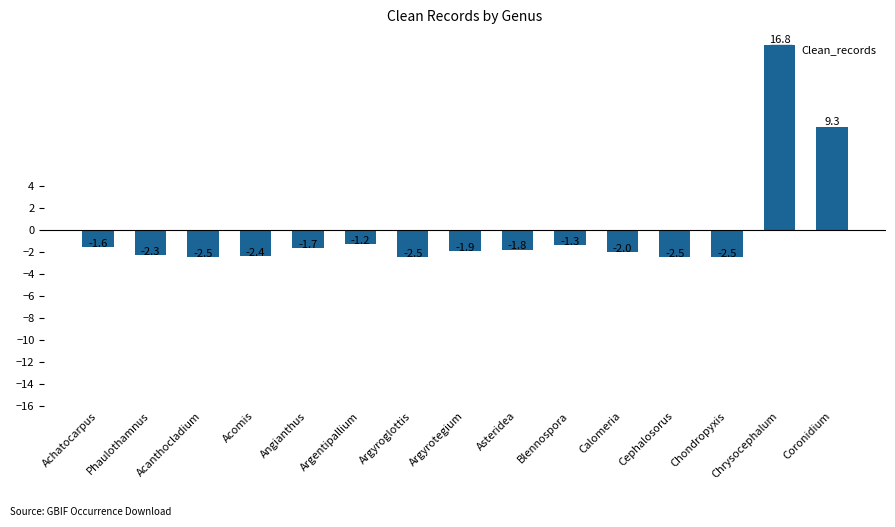

Reading left to right, transcribe all the data shown in this chart.

-1.6	-2.3	-2.5	-2.4	-1.7	-1.2	-2.5	-1.9	-1.8	-1.3	-2.0	-2.5	-2.5	16.8	9.3